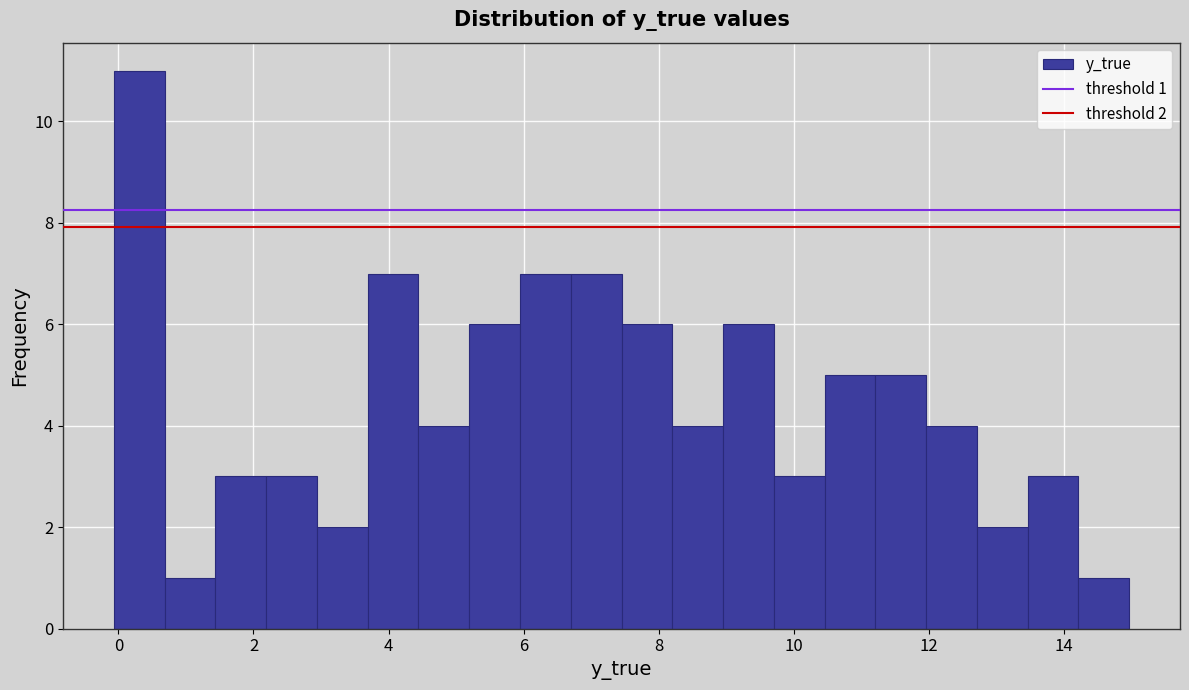

Around what value on the x-axis is the tallest bar? Give the approximate position of its centre, as read against the axis.

0.4